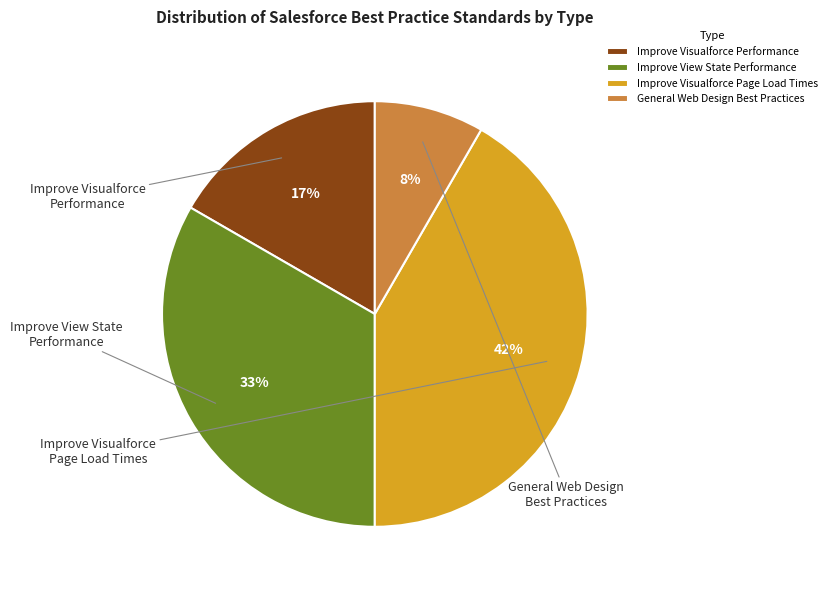

What is the total percentage of Improve Visualforce Performance and Improve Visualforce Page Load Times?

58.3%